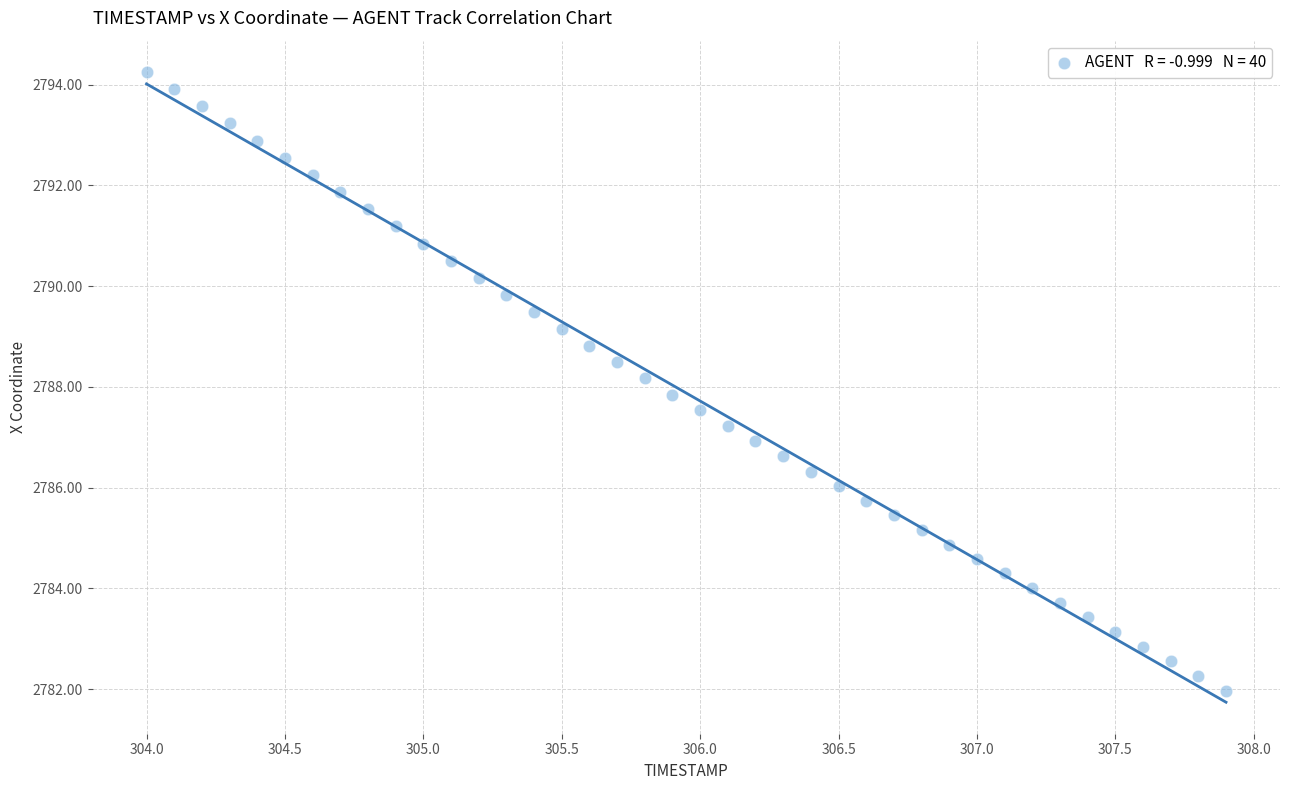

What is the range of Y values (max minus min)?

12.3